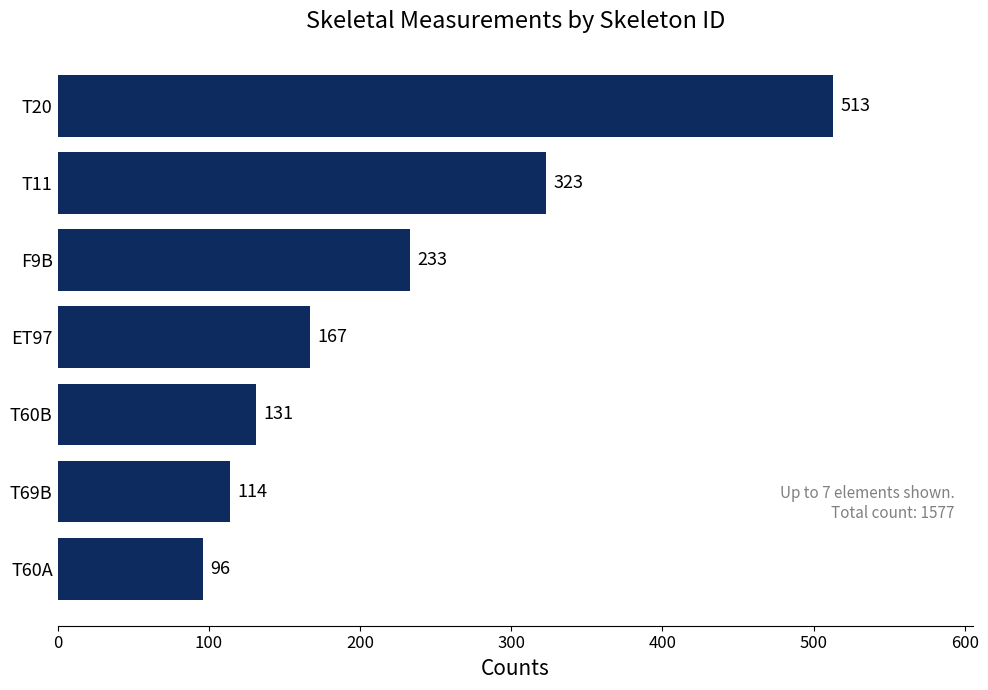

What is the difference between the maximum and minimum values?

417